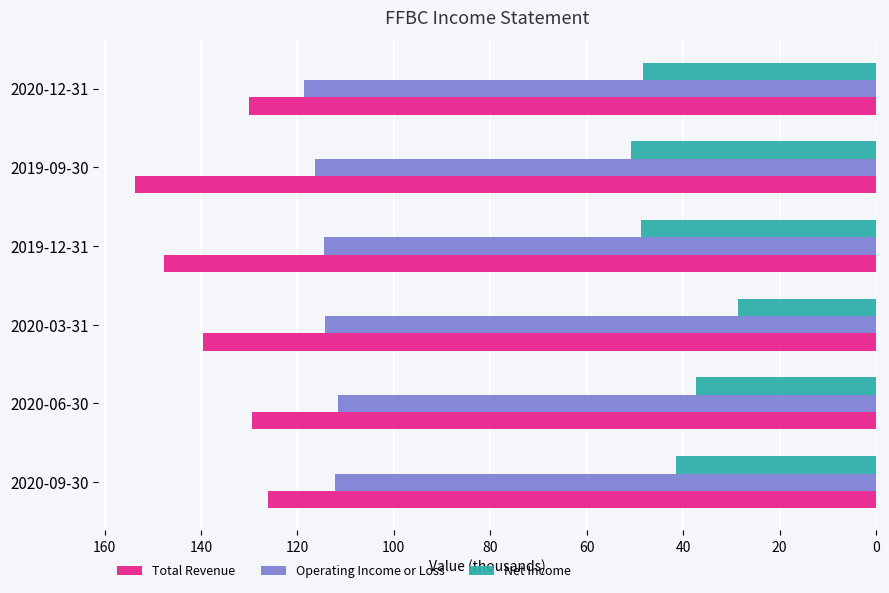

What is the maximum value shown in the chart?

153.6